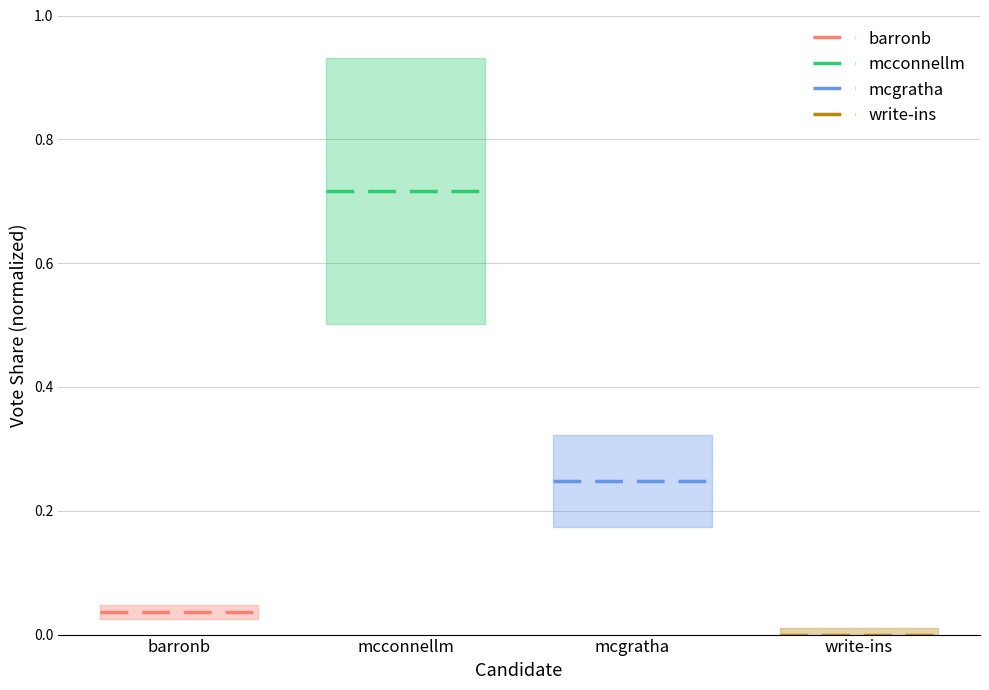

What is the value of the mcgratha point at the 2nd from the left?

0.2